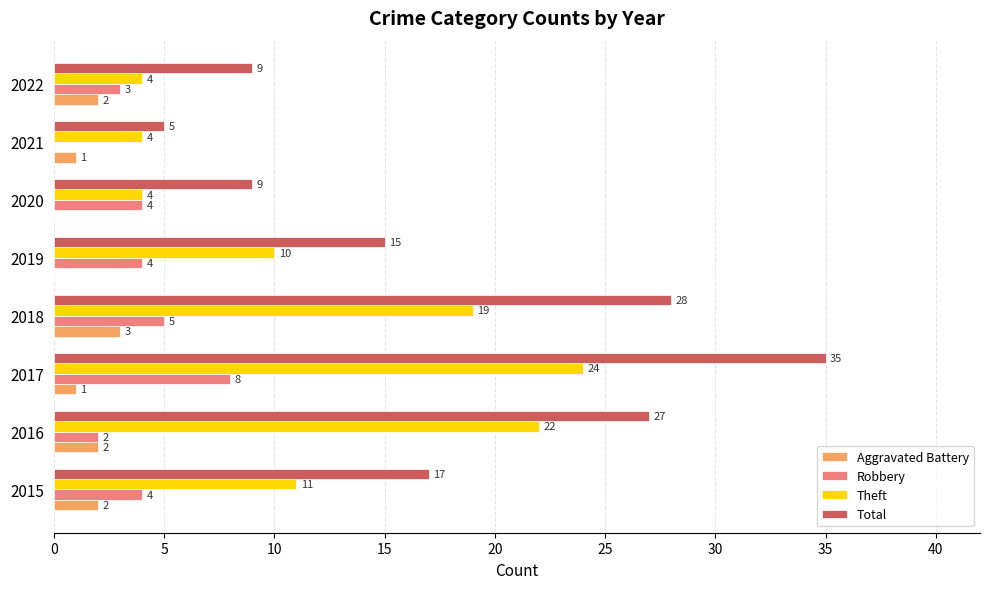

Which series has the largest total across all categories?

Total